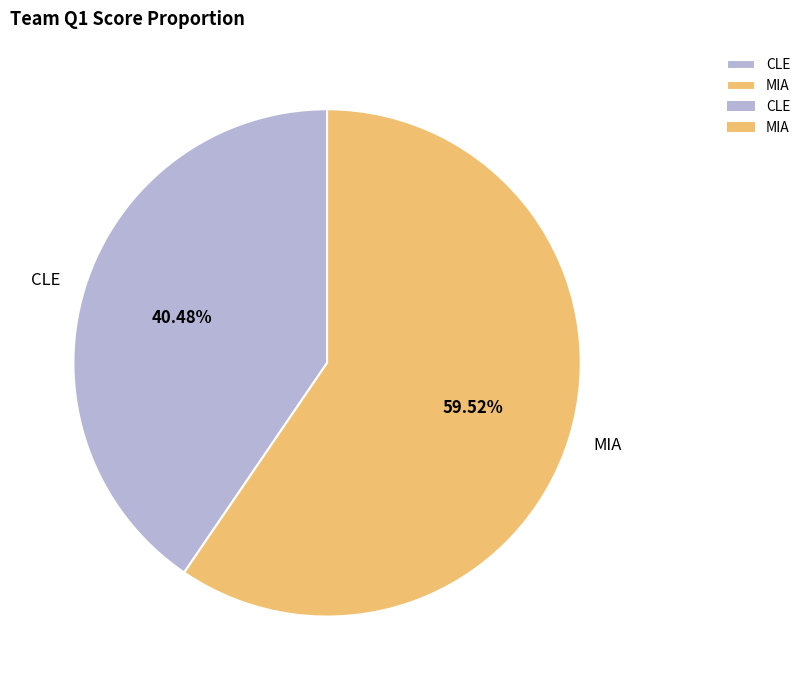

Rank the categories by value from lowest to highest.

CLE, MIA